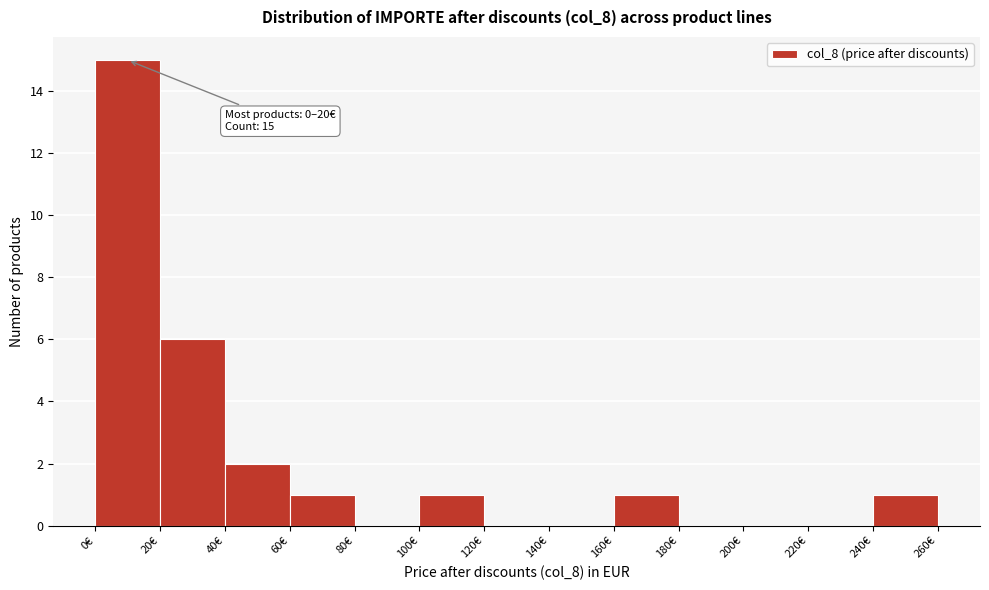

Over which range of the x-axis is the bar tallest?

0 to 20